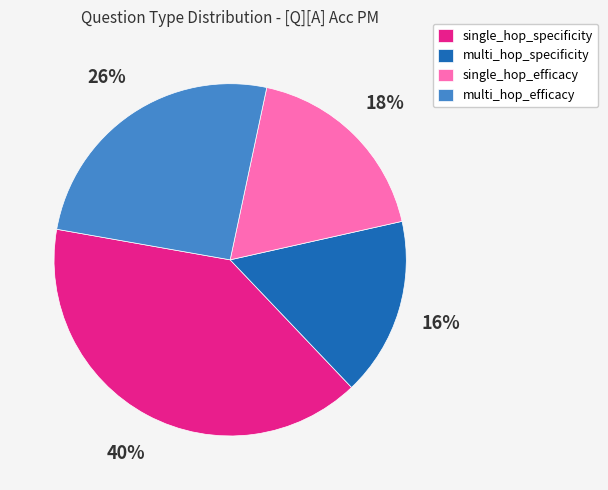

Is there any slice that represents more than half of the pie?

No